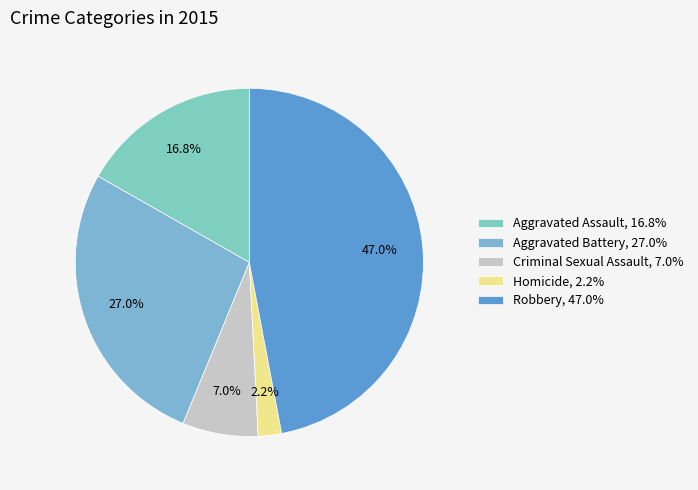

Between Aggravated Battery and Robbery, which is larger?

Robbery